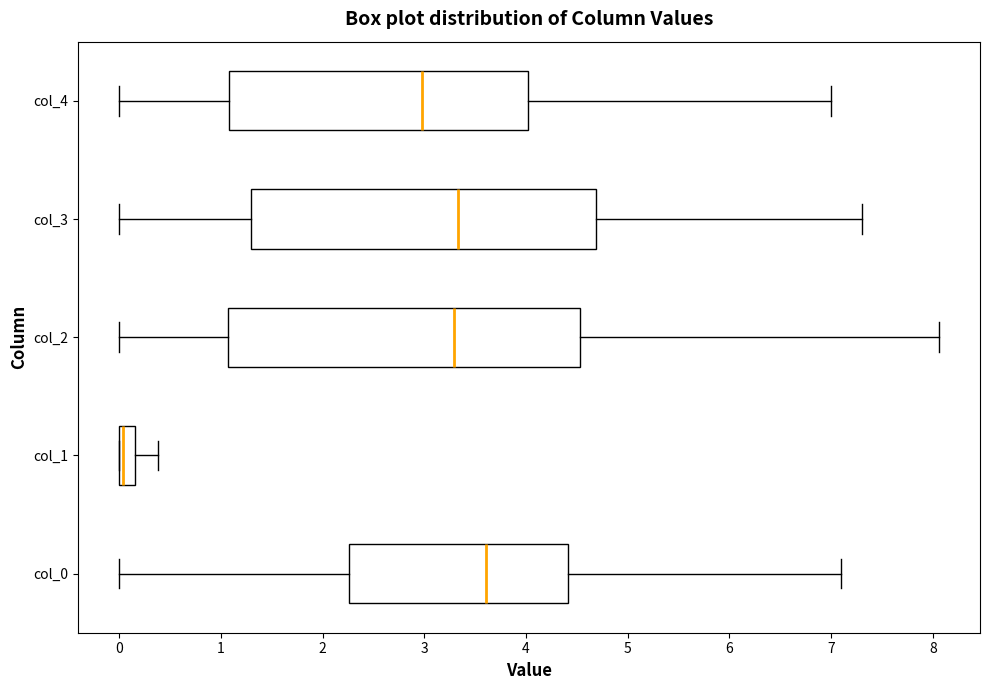

Reading bottom to top, transcribe this box plot: for each box, give where its median line is, the range the box spans, and where its two whiskers end, as read against the x-axis. The values are not printed on the chart, so give them approximately, as read against the axis.

col_0: median 3.6, box 2.3 to 4.4, whiskers 0.0 to 7.1
col_1: median 0.0 (just right of the box's left edge), box 0.0 to 0.2, whiskers 0.0 to 0.4
col_2: median 3.3, box 1.1 to 4.5, whiskers 0.0 to 8.1
col_3: median 3.3, box 1.3 to 4.7, whiskers 0.0 to 7.3
col_4: median 3.0, box 1.1 to 4.0, whiskers 0.0 to 7.0